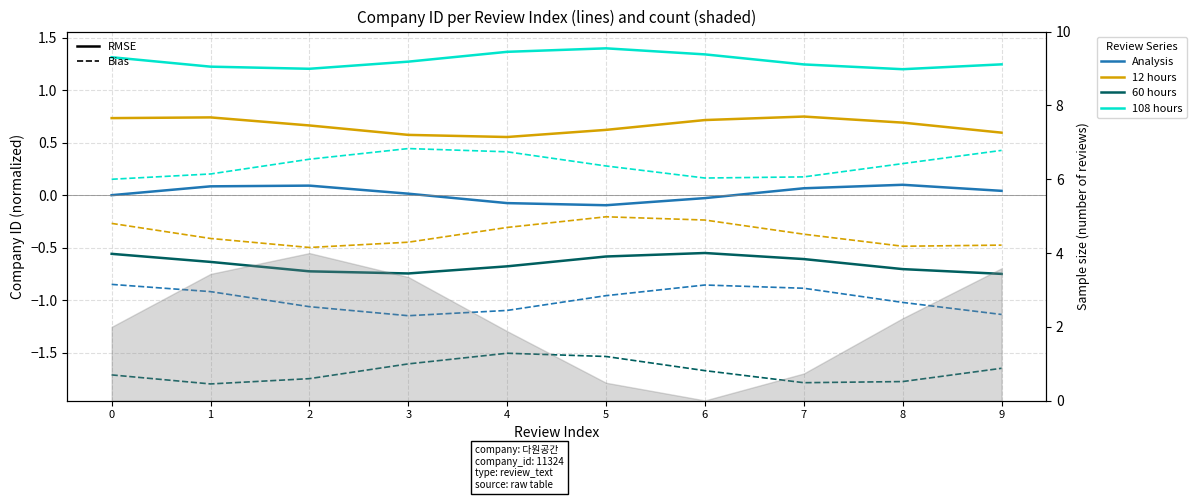

Reading left to right, list all the values displayed in this chart.

Analysis: 0.0	0.1	0.1	0.0	-0.1	-0.1	-0.0	0.1	0.1	0.0
12 hours: 0.7	0.7	0.7	0.6	0.6	0.6	0.7	0.7	0.7	0.6
60 hours: -0.6	-0.6	-0.7	-0.7	-0.7	-0.6	-0.6	-0.6	-0.7	-0.7
108 hours: 1.3	1.2	1.2	1.3	1.4	1.4	1.3	1.2	1.2	1.2